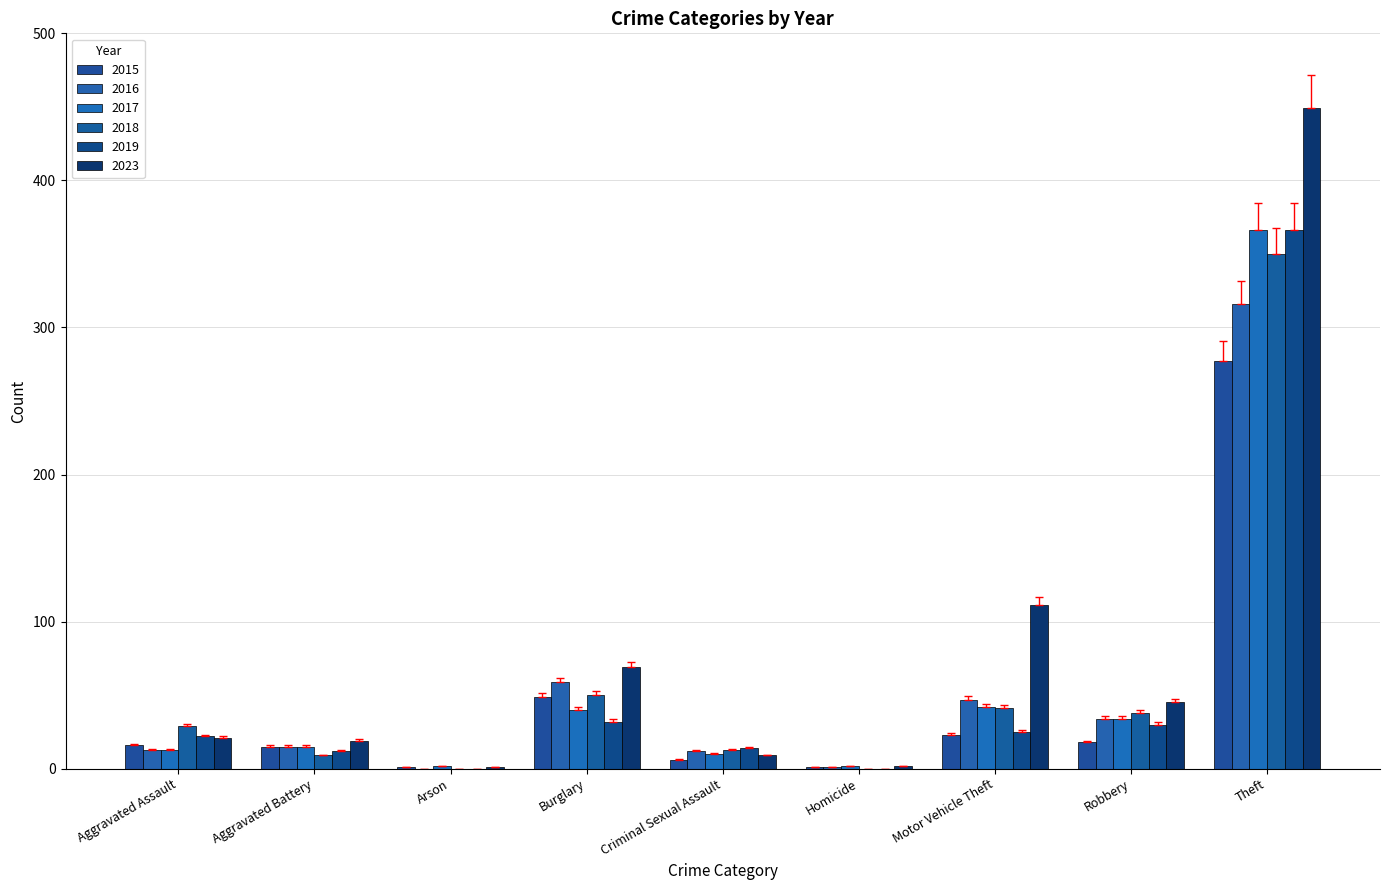

What is the average value of the 2018 series?

59